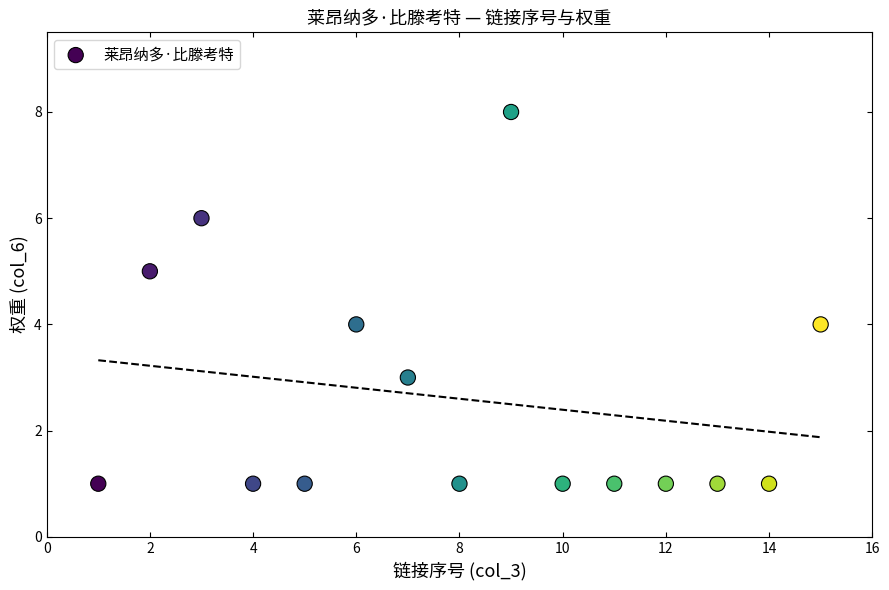

What is the range of Y values (max minus min)?

7